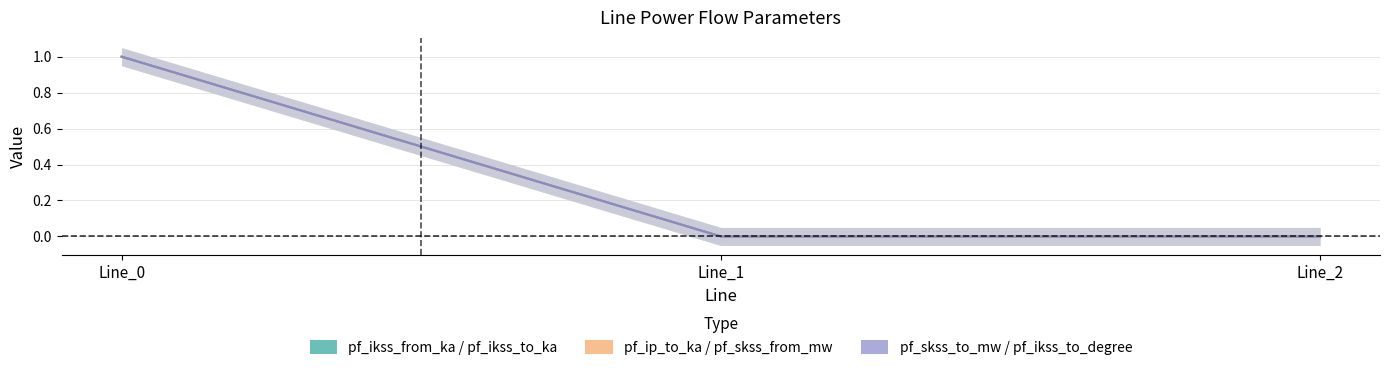

At which category is the sum across all series the highest?

Line_0